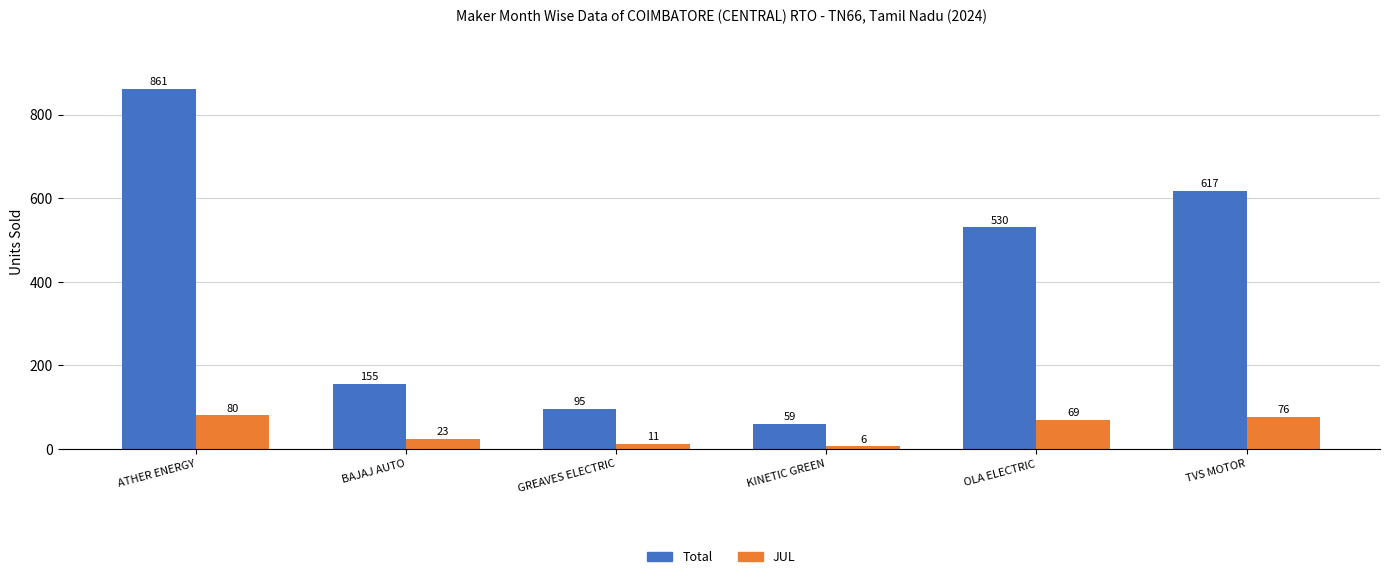

Which series has the largest total across all categories?

Total